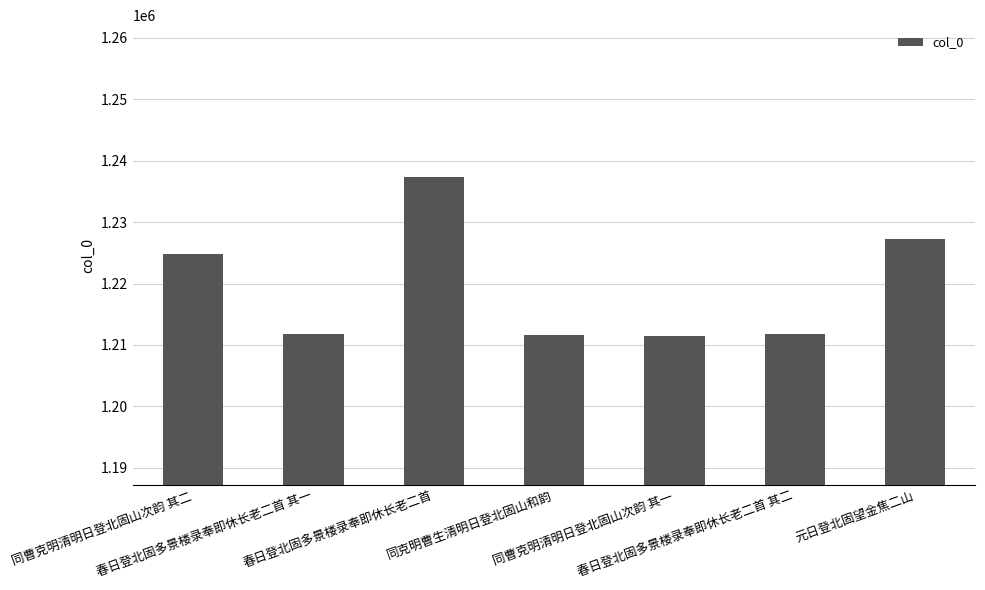

The value at 同曹克明清明日登北固山次韵 其二 is 802323. True or false?

False